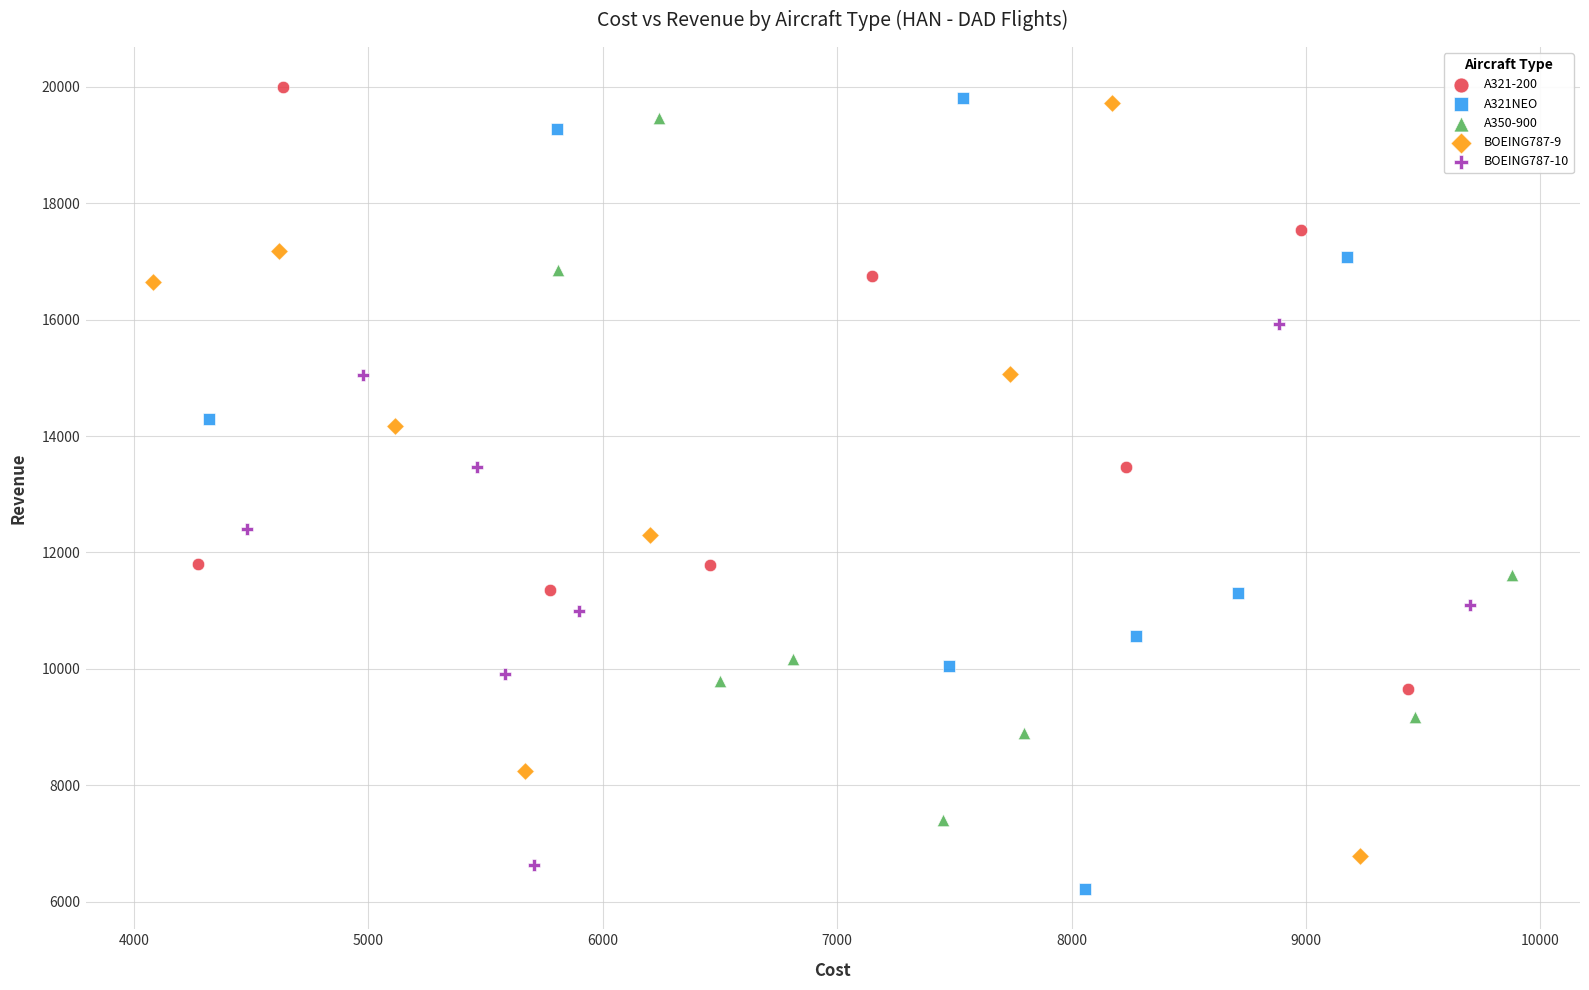

Which series has the widest spread of Y values?

A321NEO